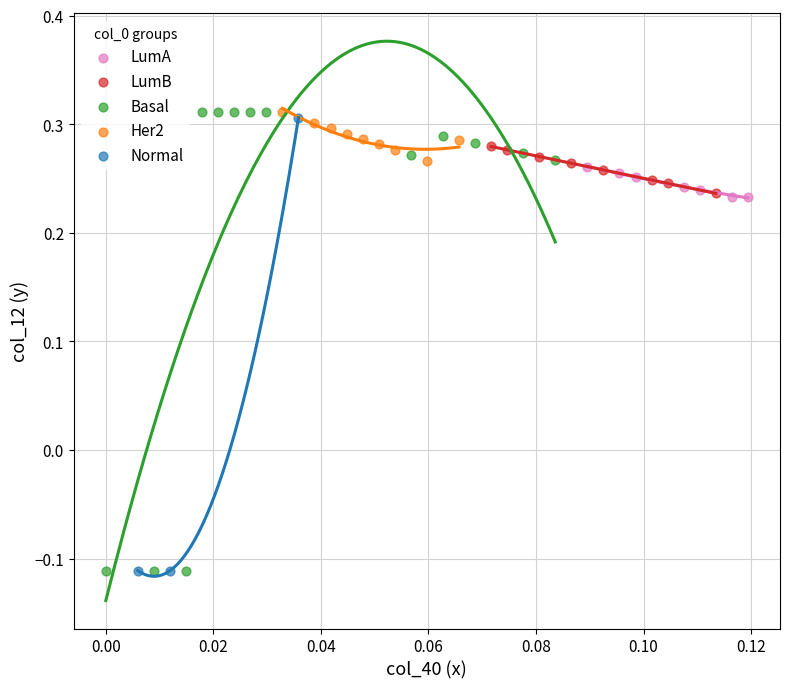

Which series has the widest spread of Y values?

Basal